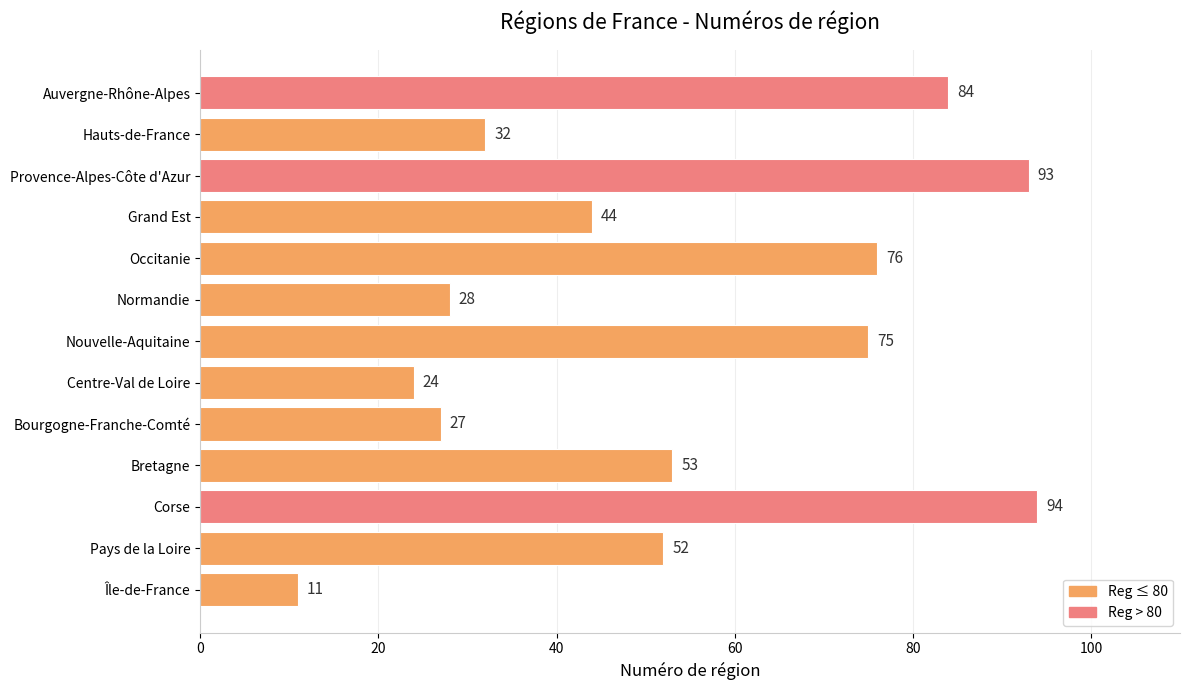

True or false: the data shows 52 at Pays de la Loire.

True